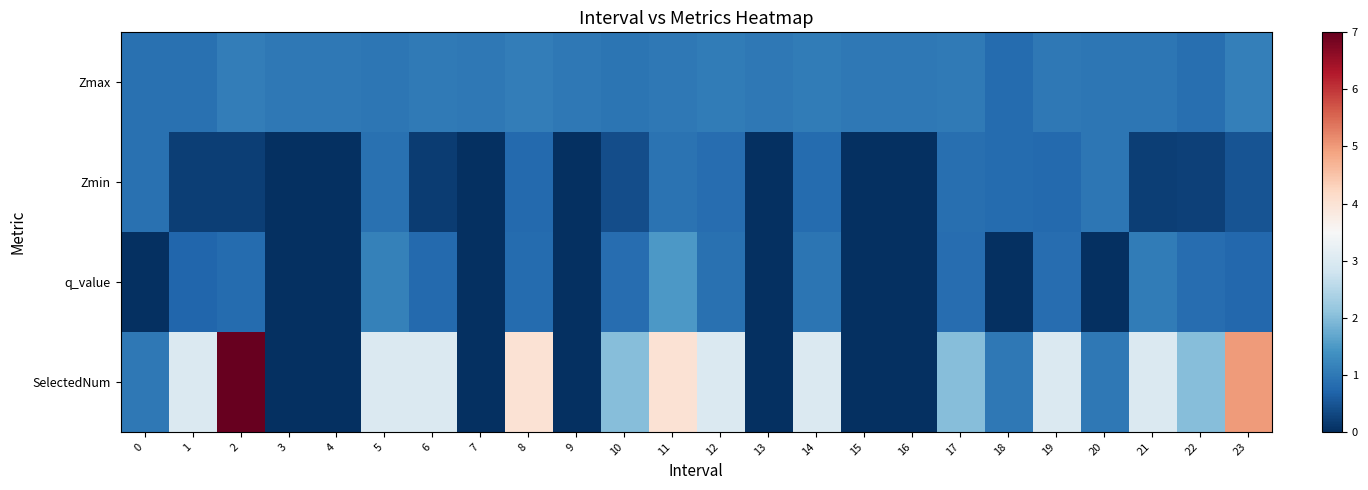

Reading left to right, transcribe all the data shown in this chart.

Zmax: 0=0.9	1=0.9	2=1.1	3=1.0	4=1.0	5=1.0	6=1.0	7=1.0	8=1.1	9=1.0	10=0.9	11=1.0	12=1.0	13=1.0	14=1.1	15=1.0	16=1.0	17=1.0	18=0.8	19=1.0	20=1.0	21=1.0	22=0.9	23=1.1
Zmin: 0=0.9	1=0.2	2=0.2	3=0.0	4=0.0	5=0.9	6=0.2	7=0.0	8=0.8	9=0.0	10=0.4	11=0.9	12=0.8	13=0.0	14=0.8	15=0.0	16=0.0	17=0.9	18=0.8	19=0.8	20=1.0	21=0.2	22=0.2	23=0.5
q_value: 0=-0.0	1=0.7	2=0.8	3=0.0	4=0.0	5=1.1	6=0.8	7=0.0	8=0.8	9=0.0	10=0.8	11=1.5	12=0.9	13=0.0	14=0.9	15=0.0	16=0.0	17=0.8	18=-0.0	19=0.8	20=-0.0	21=1.1	22=0.8	23=0.8
SelectedNum: 0=1.0	1=3.0	2=7.0	3=0.0	4=0.0	5=3.0	6=3.0	7=0.0	8=4.0	9=0.0	10=2.0	11=4.0	12=3.0	13=0.0	14=3.0	15=0.0	16=0.0	17=2.0	18=1.0	19=3.0	20=1.0	21=3.0	22=2.0	23=5.0